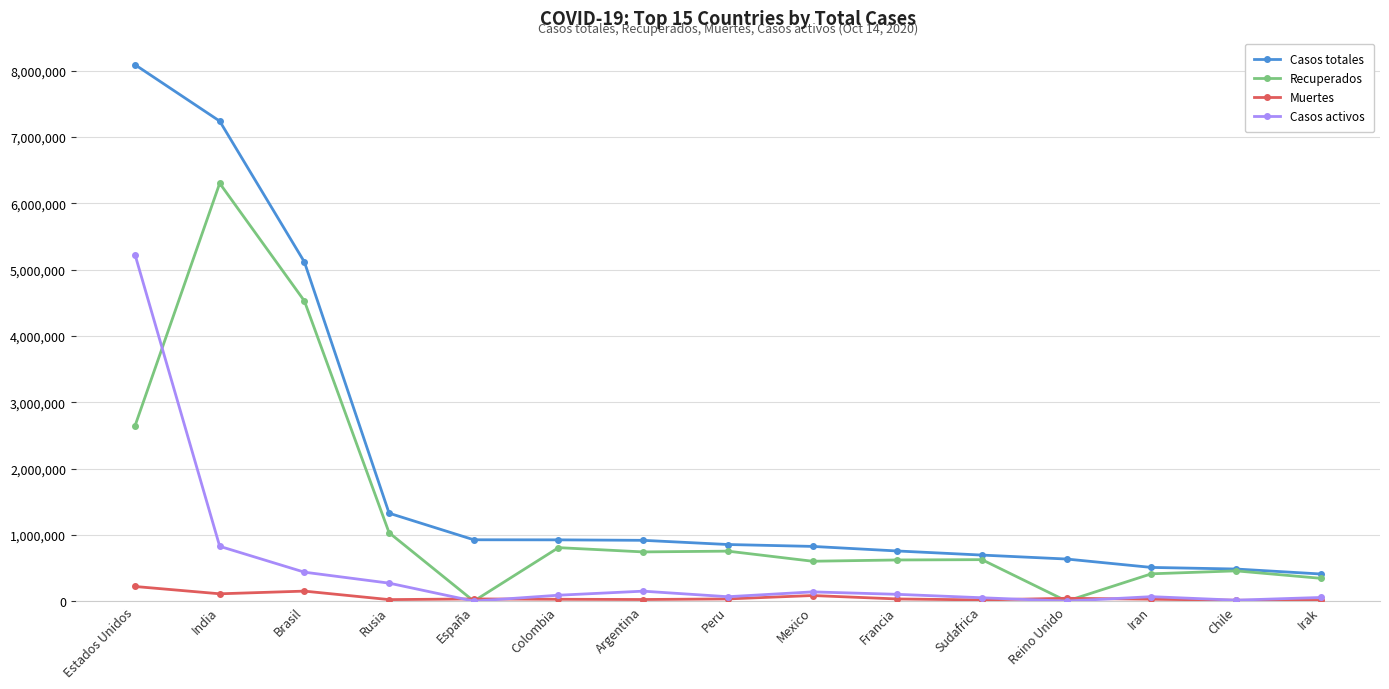

True or false: Muertes has more than 1 points higher than both neighbors.

True